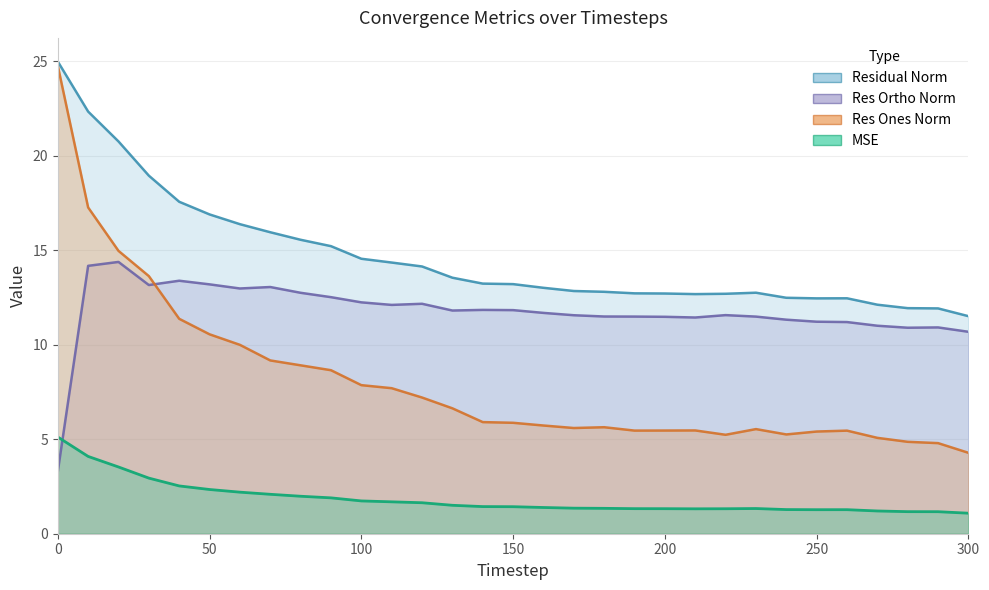

Reading left to right, list all the values displayed in this chart.

Residual Norm: 25.0	22.3	20.8	18.9	17.6	16.9	16.4	16.0	15.6	15.2	14.6	14.3	14.1	13.5	13.2	13.2	13.0	12.8	12.8	12.7	12.7	12.7	12.7	12.8	12.5	12.5	12.5	12.1	11.9	11.9	11.5
Res Ortho Norm: 3.3	14.2	14.4	13.2	13.4	13.2	13.0	13.1	12.7	12.5	12.2	12.1	12.2	11.8	11.8	11.8	11.7	11.6	11.5	11.5	11.5	11.4	11.6	11.5	11.3	11.2	11.2	11.0	10.9	10.9	10.7
Res Ones Norm: 24.8	17.3	15.0	13.6	11.4	10.6	10.0	9.2	8.9	8.7	7.9	7.7	7.2	6.6	5.9	5.9	5.7	5.6	5.6	5.5	5.5	5.5	5.2	5.5	5.3	5.4	5.5	5.1	4.9	4.8	4.3
MSE: 5.1	4.1	3.5	2.9	2.5	2.3	2.2	2.1	2.0	1.9	1.7	1.7	1.6	1.5	1.4	1.4	1.4	1.4	1.3	1.3	1.3	1.3	1.3	1.3	1.3	1.3	1.3	1.2	1.2	1.2	1.1